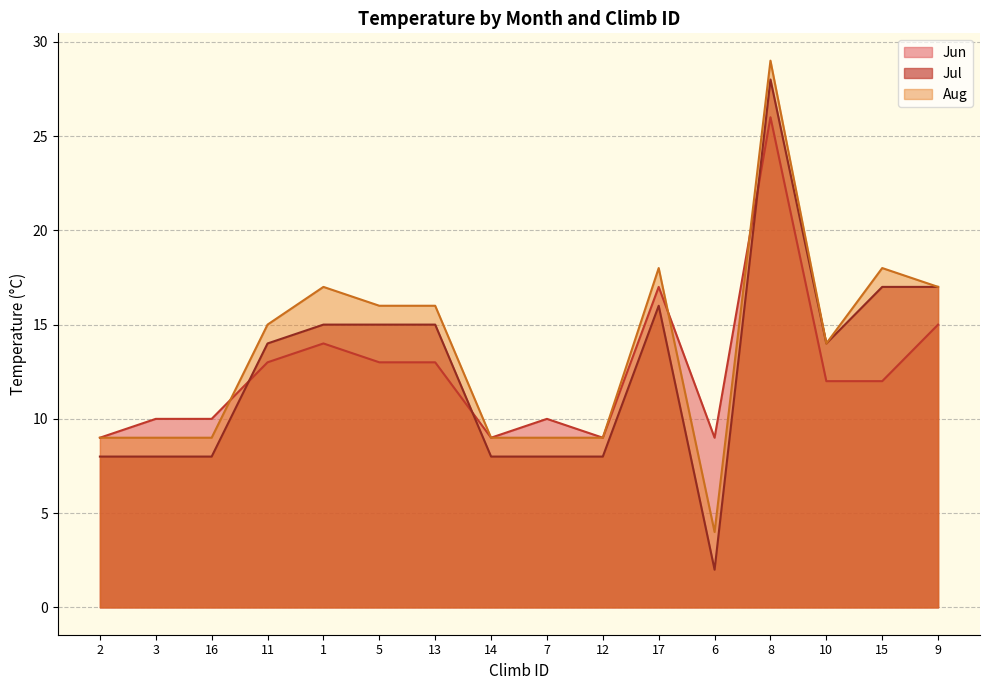

At 15, list the series in order from smallest to largest.

Jun, Jul, Aug